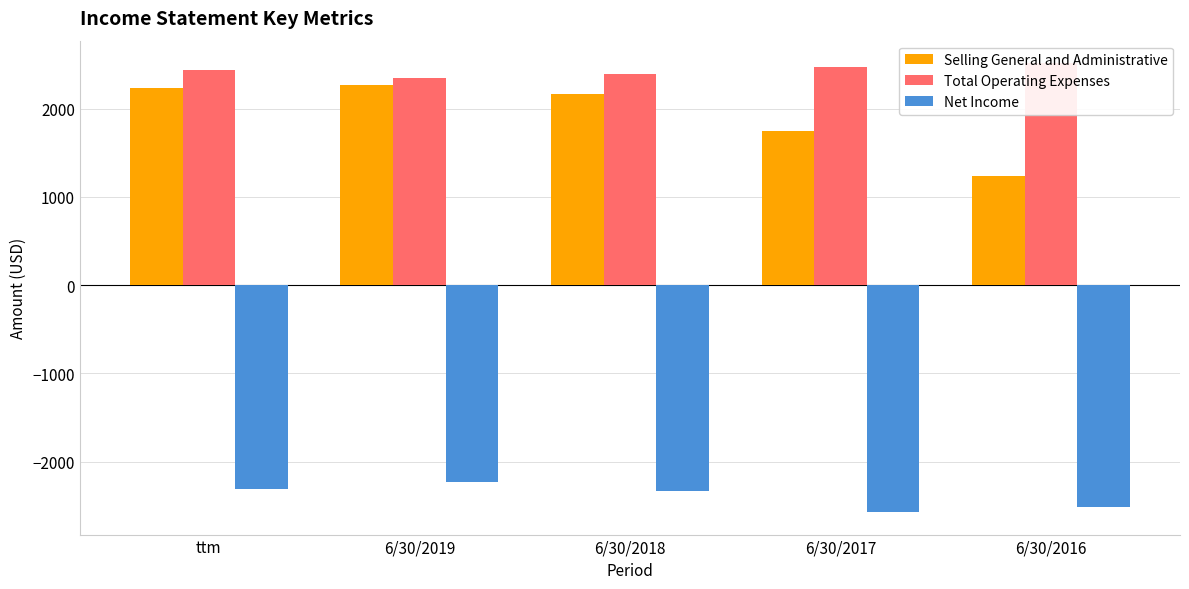

What position from the left is 6/30/2017?

4